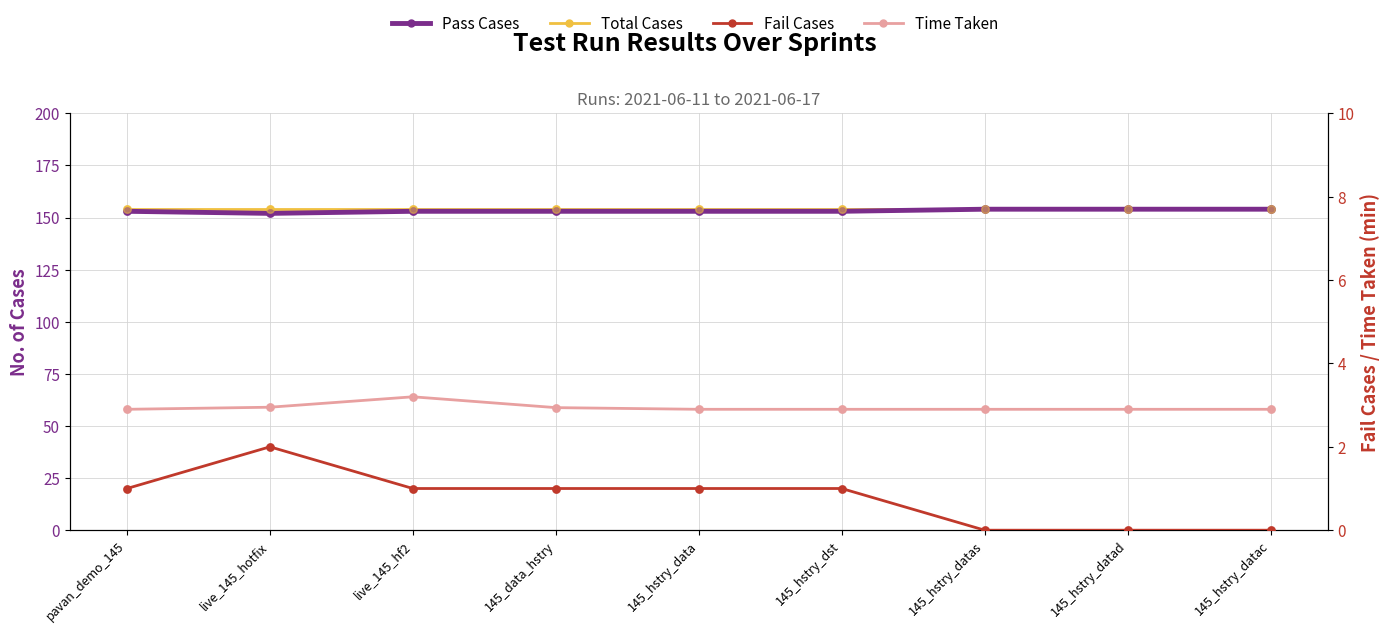

Which series has the largest Y range (max minus min)?

Pass Cases